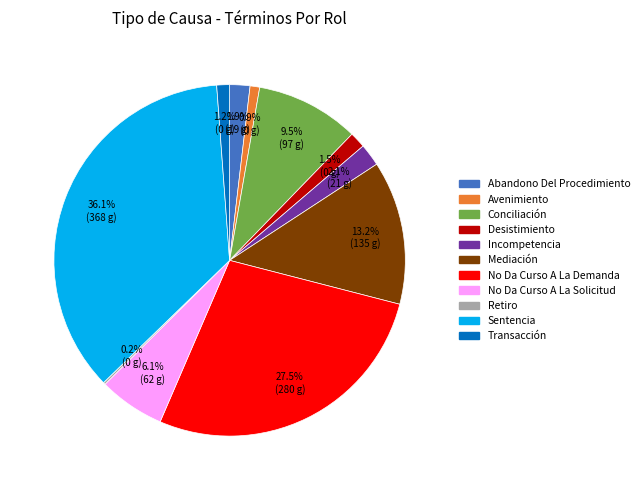

Is the sum of Incompetencia and Avenimiento greater than half?

No